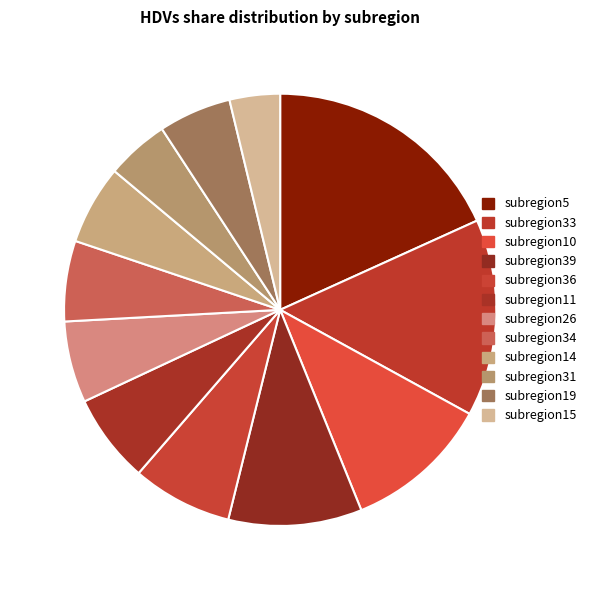

True or false: subregion10 accounts for 4% of the total.

False